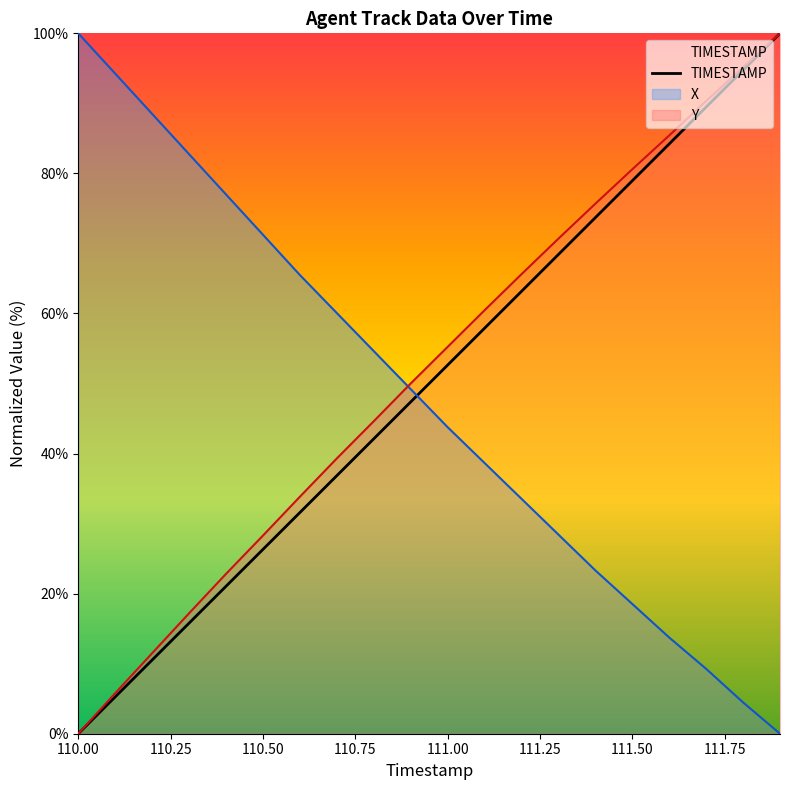

What is the label of the 13th point from the right?

111.75